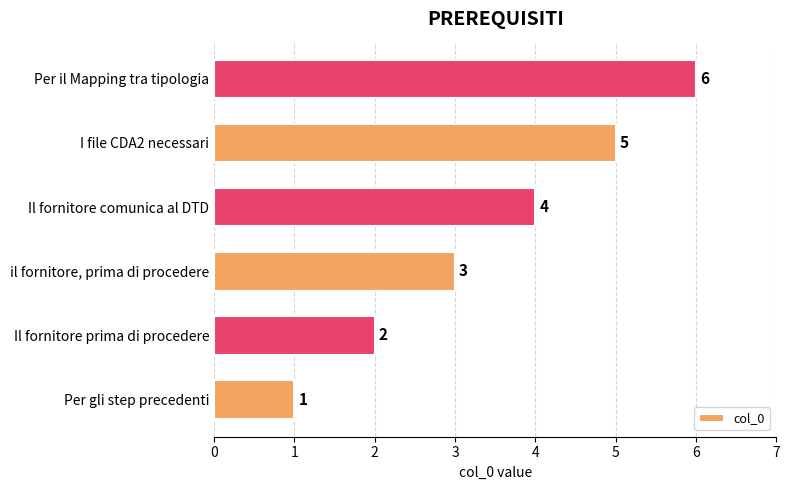

What is the ratio of the value at Per il Mapping tra tipologia to the value at Il fornitore comunica al DTD?

1.5